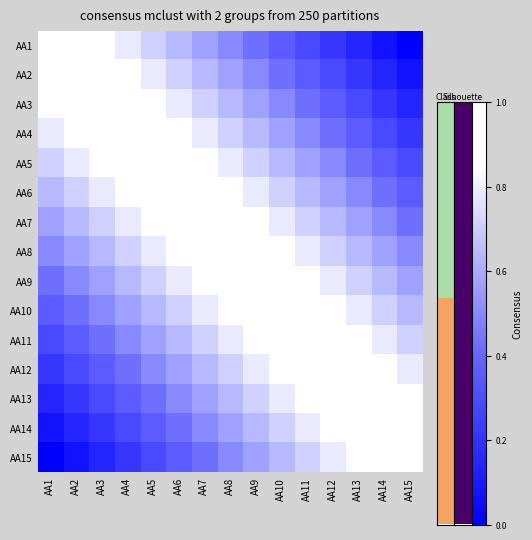

Reading left to right, transcribe all the data shown in this chart.

AA1: AA1=1.0	AA2=0.9	AA3=0.9	AA4=0.8	AA5=0.7	AA6=0.6	AA7=0.6	AA8=0.5	AA9=0.4	AA10=0.4	AA11=0.3	AA12=0.2	AA13=0.1	AA14=0.1	AA15=0.0
AA2: AA1=0.9	AA2=1.0	AA3=0.9	AA4=0.9	AA5=0.8	AA6=0.7	AA7=0.6	AA8=0.6	AA9=0.5	AA10=0.4	AA11=0.4	AA12=0.3	AA13=0.2	AA14=0.1	AA15=0.1
AA3: AA1=0.9	AA2=0.9	AA3=1.0	AA4=0.9	AA5=0.9	AA6=0.8	AA7=0.7	AA8=0.6	AA9=0.6	AA10=0.5	AA11=0.4	AA12=0.4	AA13=0.3	AA14=0.2	AA15=0.1
AA4: AA1=0.8	AA2=0.9	AA3=0.9	AA4=1.0	AA5=0.9	AA6=0.9	AA7=0.8	AA8=0.7	AA9=0.6	AA10=0.6	AA11=0.5	AA12=0.4	AA13=0.4	AA14=0.3	AA15=0.2
AA5: AA1=0.7	AA2=0.8	AA3=0.9	AA4=0.9	AA5=1.0	AA6=0.9	AA7=0.9	AA8=0.8	AA9=0.7	AA10=0.6	AA11=0.6	AA12=0.5	AA13=0.4	AA14=0.4	AA15=0.3
AA6: AA1=0.6	AA2=0.7	AA3=0.8	AA4=0.9	AA5=0.9	AA6=1.0	AA7=0.9	AA8=0.9	AA9=0.8	AA10=0.7	AA11=0.6	AA12=0.6	AA13=0.5	AA14=0.4	AA15=0.4
AA7: AA1=0.6	AA2=0.6	AA3=0.7	AA4=0.8	AA5=0.9	AA6=0.9	AA7=1.0	AA8=0.9	AA9=0.9	AA10=0.8	AA11=0.7	AA12=0.6	AA13=0.6	AA14=0.5	AA15=0.4
AA8: AA1=0.5	AA2=0.6	AA3=0.6	AA4=0.7	AA5=0.8	AA6=0.9	AA7=0.9	AA8=1.0	AA9=0.9	AA10=0.9	AA11=0.8	AA12=0.7	AA13=0.6	AA14=0.6	AA15=0.5
AA9: AA1=0.4	AA2=0.5	AA3=0.6	AA4=0.6	AA5=0.7	AA6=0.8	AA7=0.9	AA8=0.9	AA9=1.0	AA10=0.9	AA11=0.9	AA12=0.8	AA13=0.7	AA14=0.6	AA15=0.6
AA10: AA1=0.4	AA2=0.4	AA3=0.5	AA4=0.6	AA5=0.6	AA6=0.7	AA7=0.8	AA8=0.9	AA9=0.9	AA10=1.0	AA11=0.9	AA12=0.9	AA13=0.8	AA14=0.7	AA15=0.6
AA11: AA1=0.3	AA2=0.4	AA3=0.4	AA4=0.5	AA5=0.6	AA6=0.6	AA7=0.7	AA8=0.8	AA9=0.9	AA10=0.9	AA11=1.0	AA12=0.9	AA13=0.9	AA14=0.8	AA15=0.7
AA12: AA1=0.2	AA2=0.3	AA3=0.4	AA4=0.4	AA5=0.5	AA6=0.6	AA7=0.6	AA8=0.7	AA9=0.8	AA10=0.9	AA11=0.9	AA12=1.0	AA13=0.9	AA14=0.9	AA15=0.8
AA13: AA1=0.1	AA2=0.2	AA3=0.3	AA4=0.4	AA5=0.4	AA6=0.5	AA7=0.6	AA8=0.6	AA9=0.7	AA10=0.8	AA11=0.9	AA12=0.9	AA13=1.0	AA14=0.9	AA15=0.9
AA14: AA1=0.1	AA2=0.1	AA3=0.2	AA4=0.3	AA5=0.4	AA6=0.4	AA7=0.5	AA8=0.6	AA9=0.6	AA10=0.7	AA11=0.8	AA12=0.9	AA13=0.9	AA14=1.0	AA15=0.9
AA15: AA1=0.0	AA2=0.1	AA3=0.1	AA4=0.2	AA5=0.3	AA6=0.4	AA7=0.4	AA8=0.5	AA9=0.6	AA10=0.6	AA11=0.7	AA12=0.8	AA13=0.9	AA14=0.9	AA15=1.0